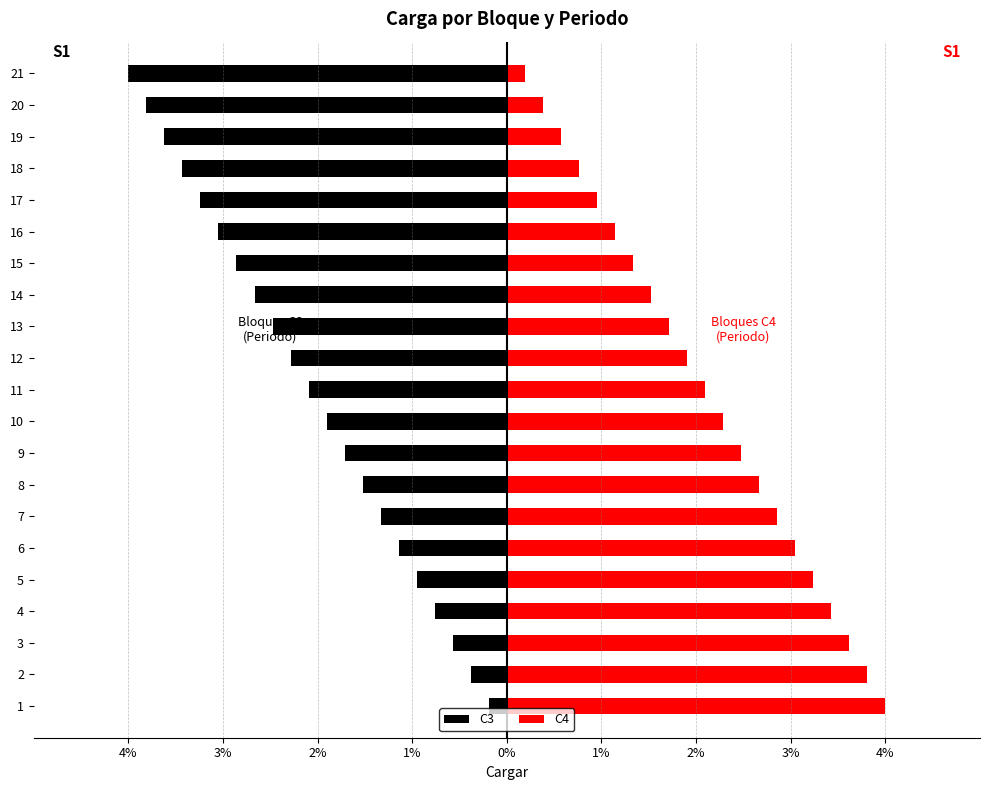

List the series in order of their overall mean, highest first.

C4, C3